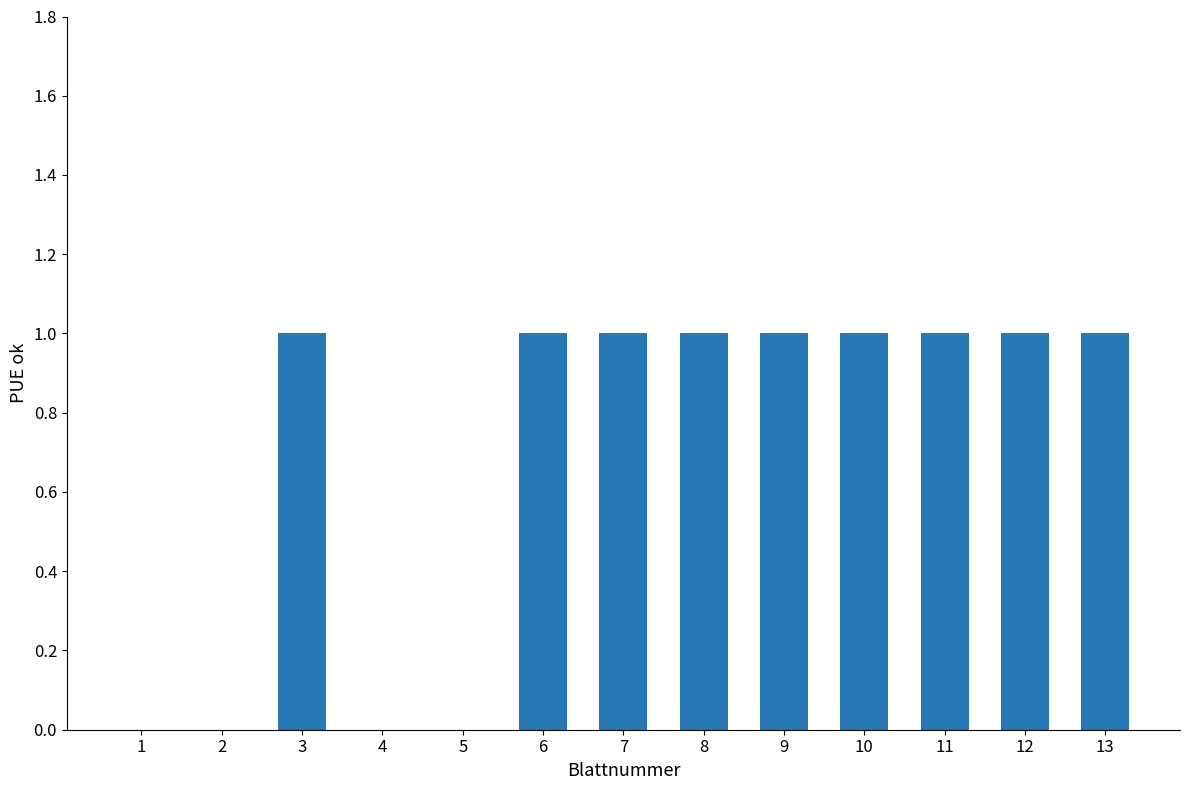

Reading left to right, list all the values displayed in this chart.

1=0	2=0	3=1	4=0	5=0	6=1	7=1	8=1	9=1	10=1	11=1	12=1	13=1